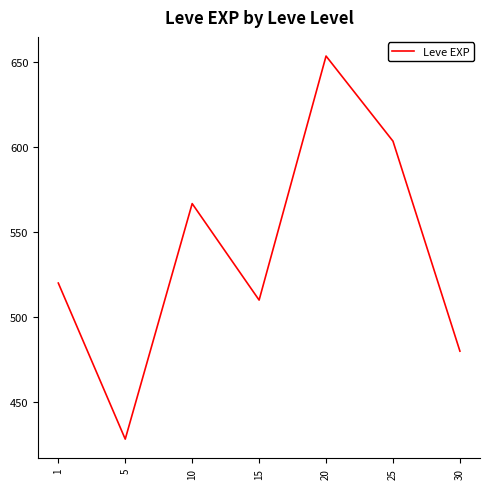

At which category does the chart reach its peak across all series?

20